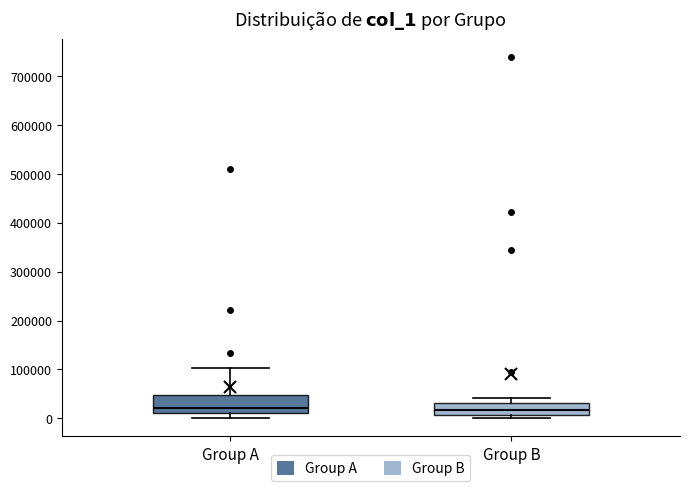

Reading left to right, transcribe this box plot: for each box, give where its median line is, the range the box spans, and where its two whiskers end, as read against the y-axis. The values are not printed on the chart, so give them approximately, as read against the axis.

Group A: median 20000, box 10000 to 50000, whiskers 0 to 100000
Group B: median 20000, box 10000 to 30000, whiskers 0 to 40000